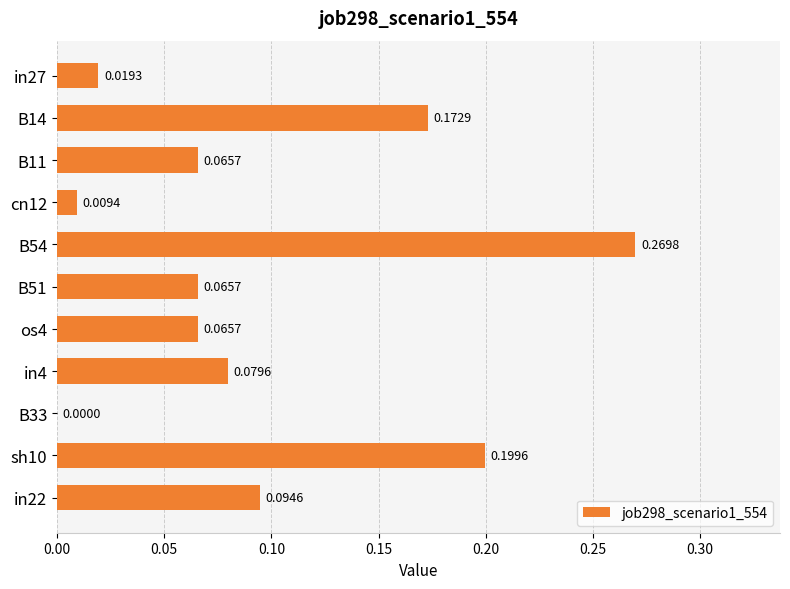

How many distinct data groups are displayed?

1